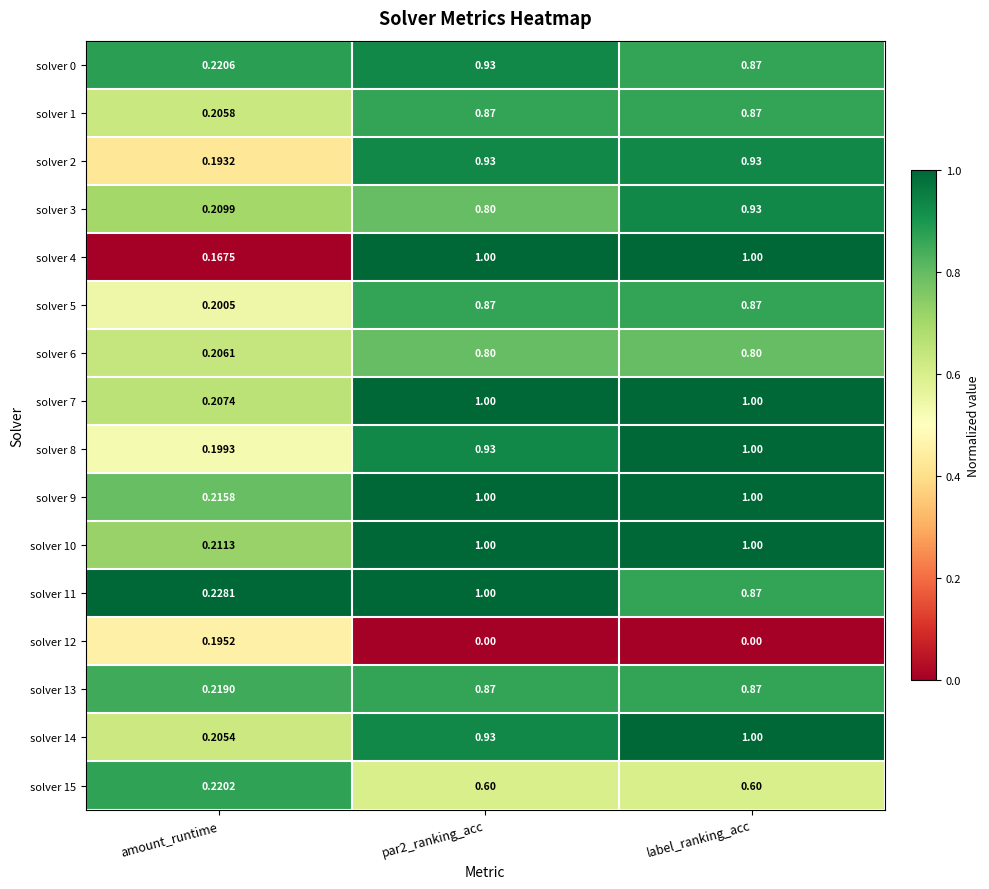

At which label does solver 14 reach its minimum?

amount_runtime